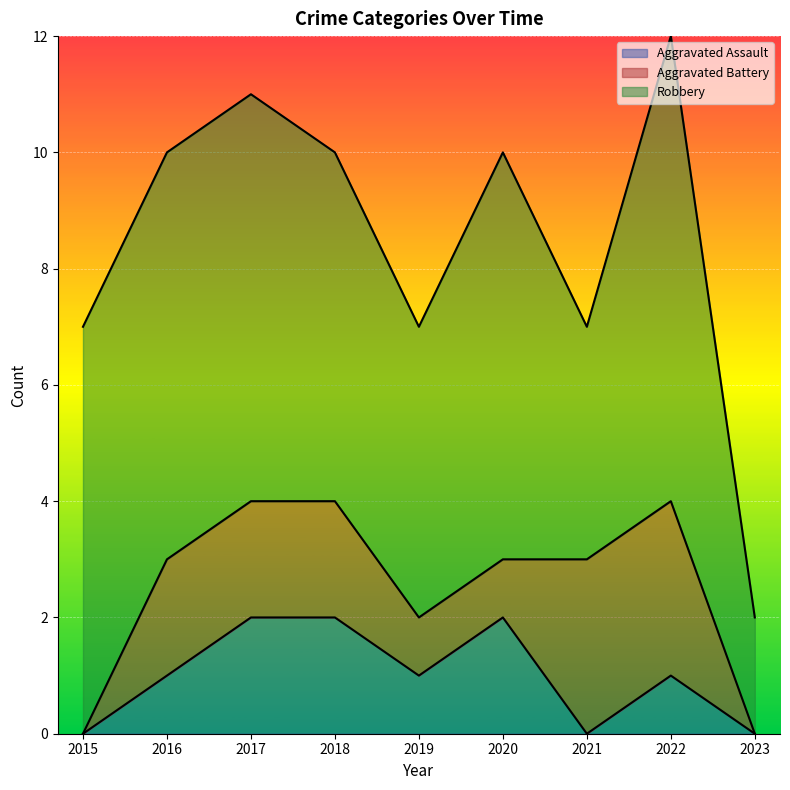

How many positive values does the Aggravated Assault series have?

6